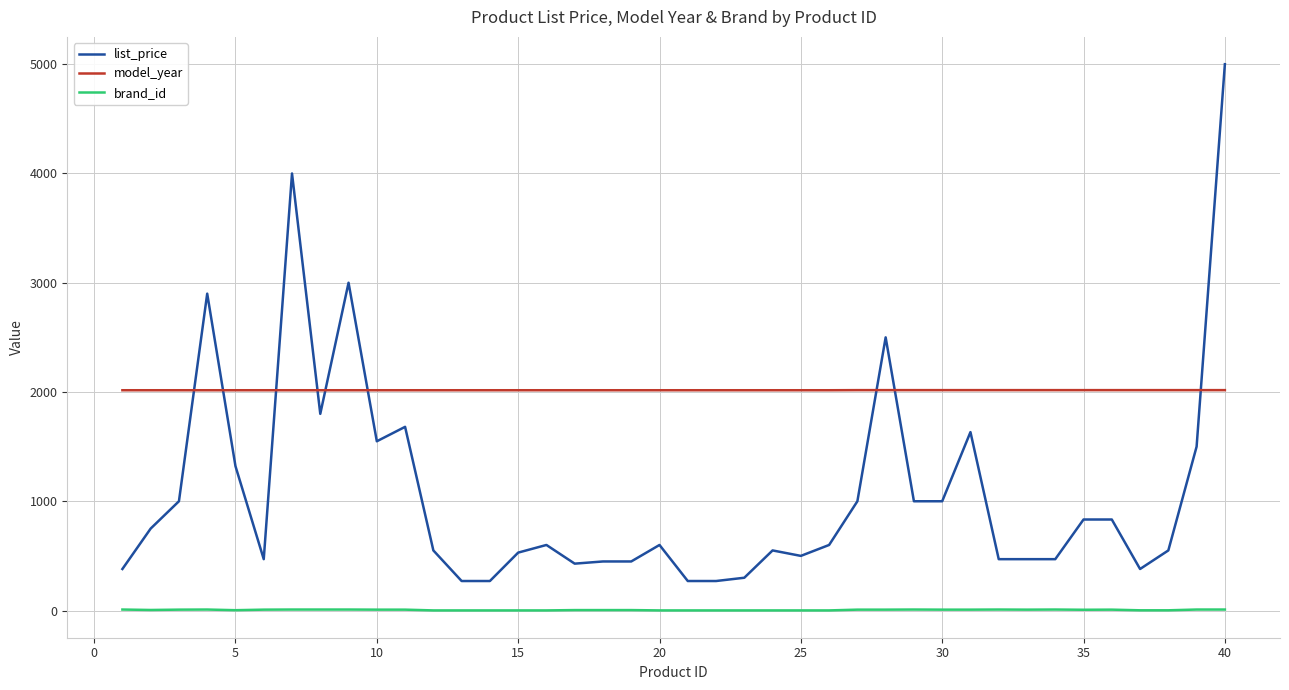

True or false: model_year and brand_id intersect in this chart.

False